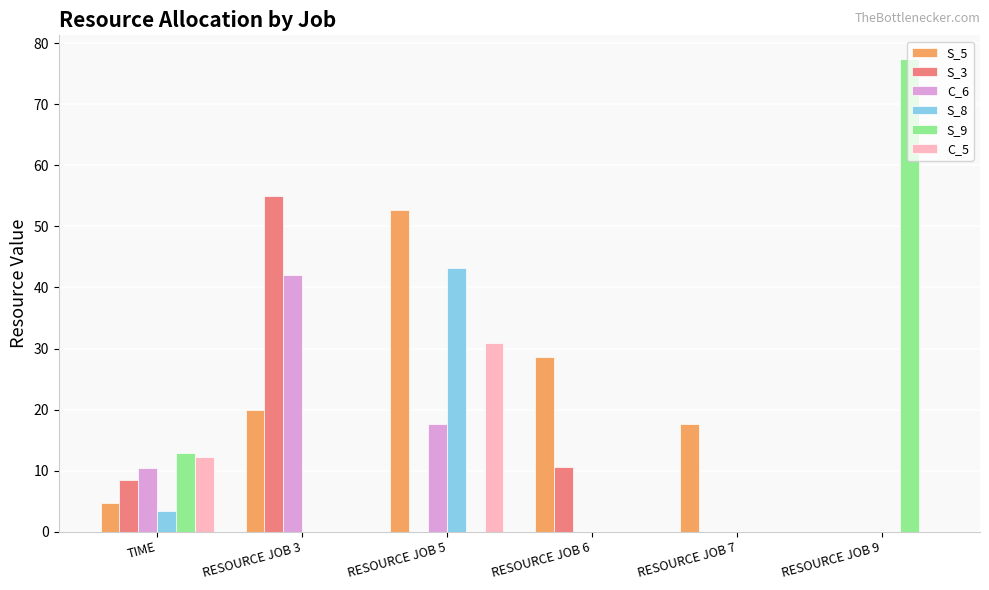

Are the bars grouped side by side (vs. stacked)?

Yes